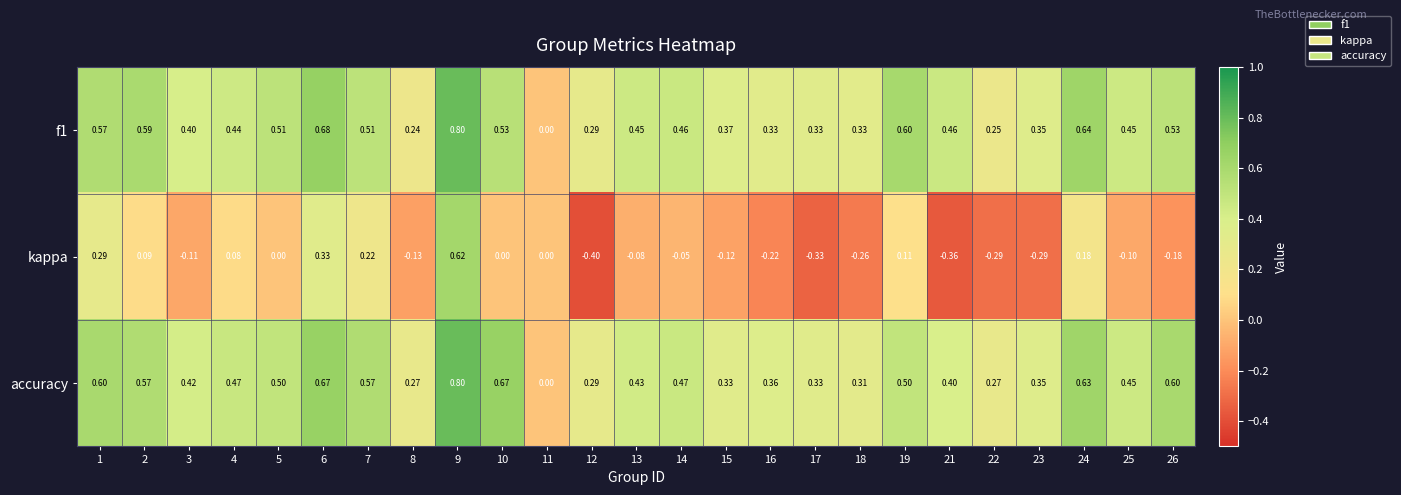

Which series has the largest total across all categories?

accuracy